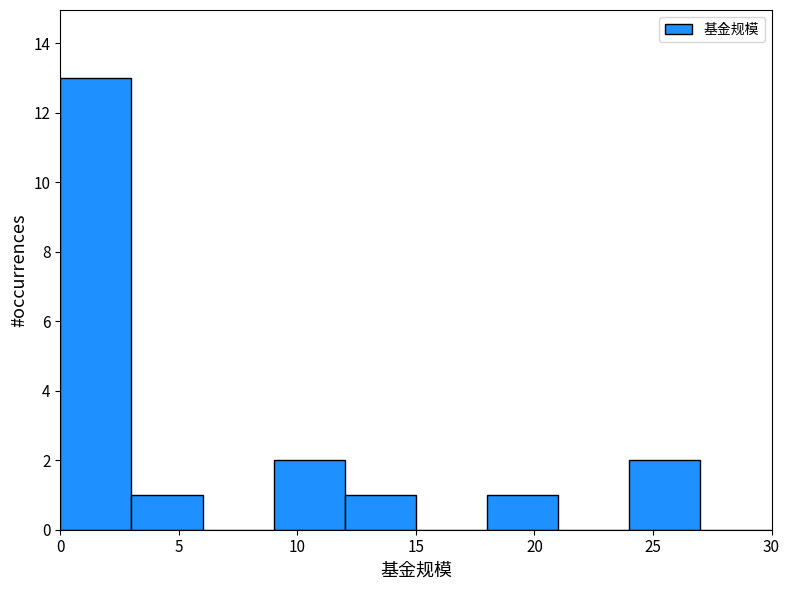

How tall is the bar that spans 3 to 6 on the x-axis? The values are not printed on the chart, so give them approximately, as read against the axis.

1